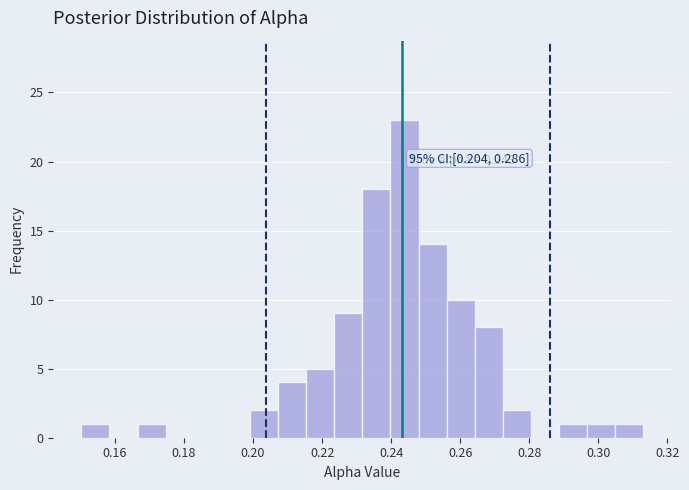

Which range on the x-axis has the tallest bar?

0.240 to 0.248